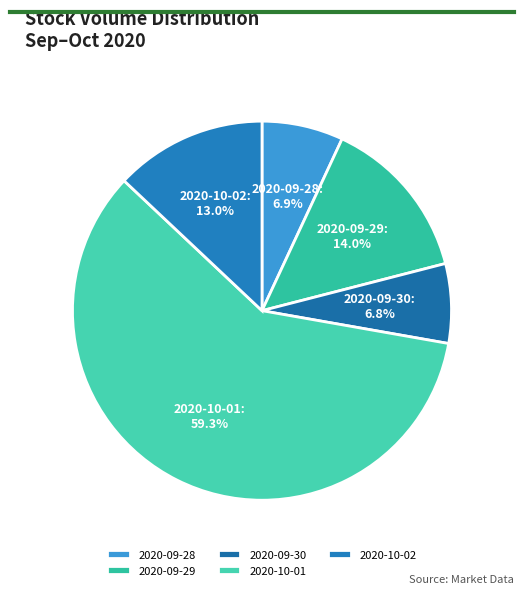

To the nearest percent, what percentage of the pie is 2020-09-29?

14%